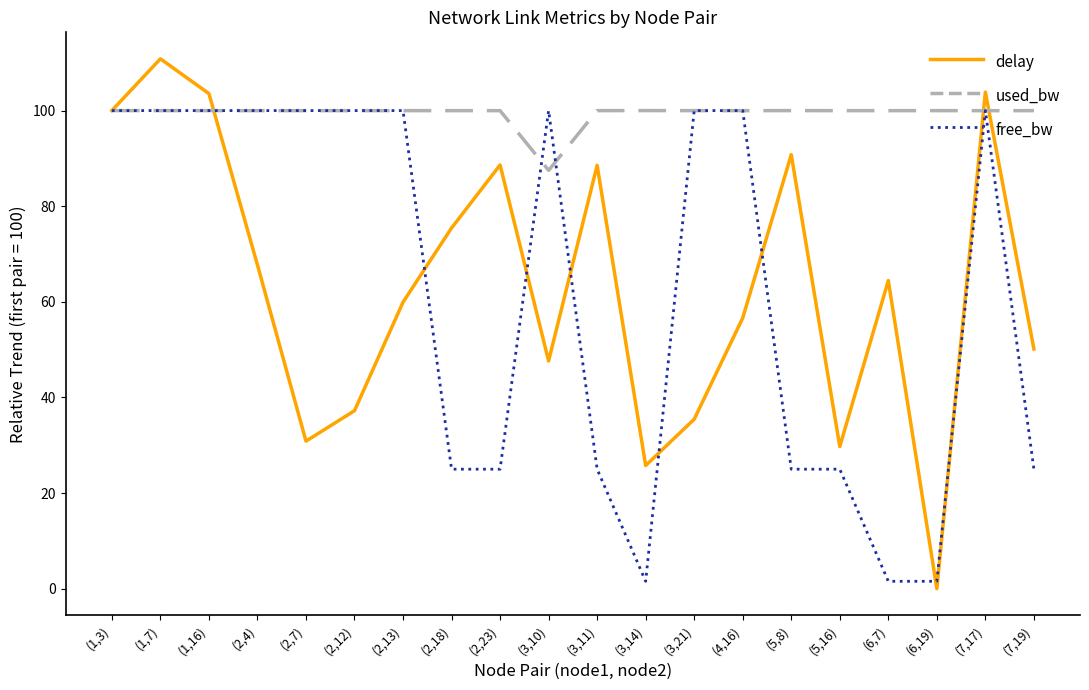

How many lines are shown in the chart?

3